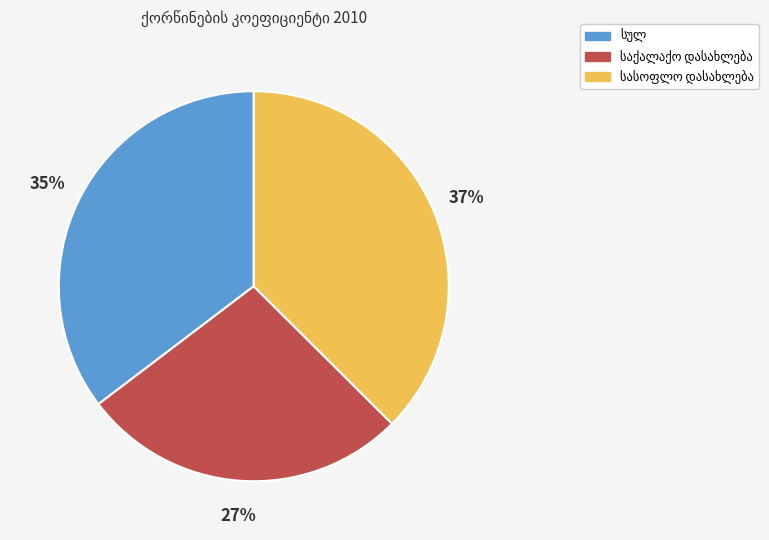

To the nearest percent, what is the average slice percentage?

33%